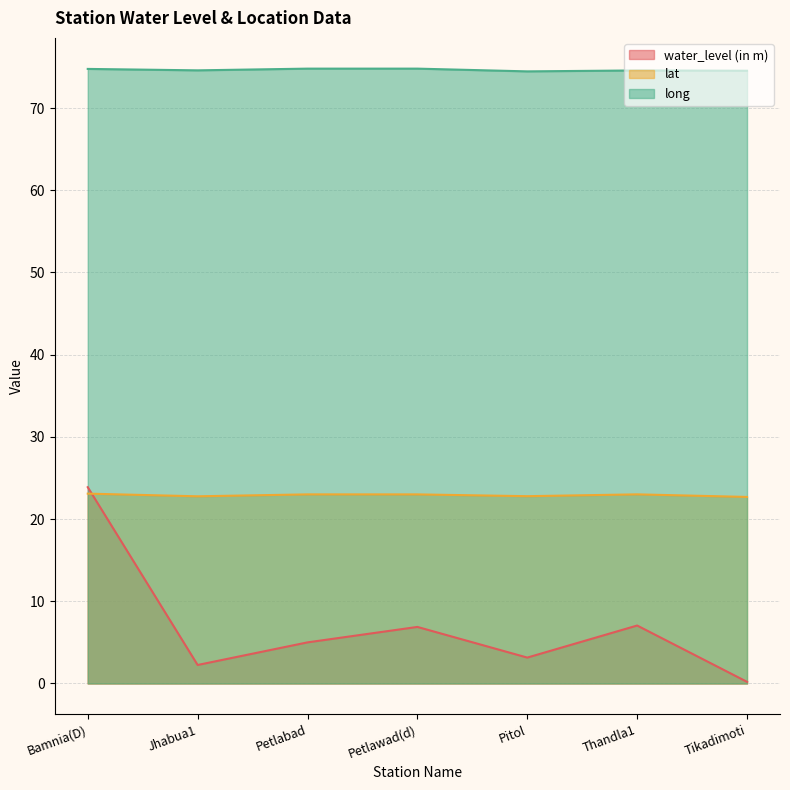

True or false: long has more than 1 points higher than both neighbors.

False